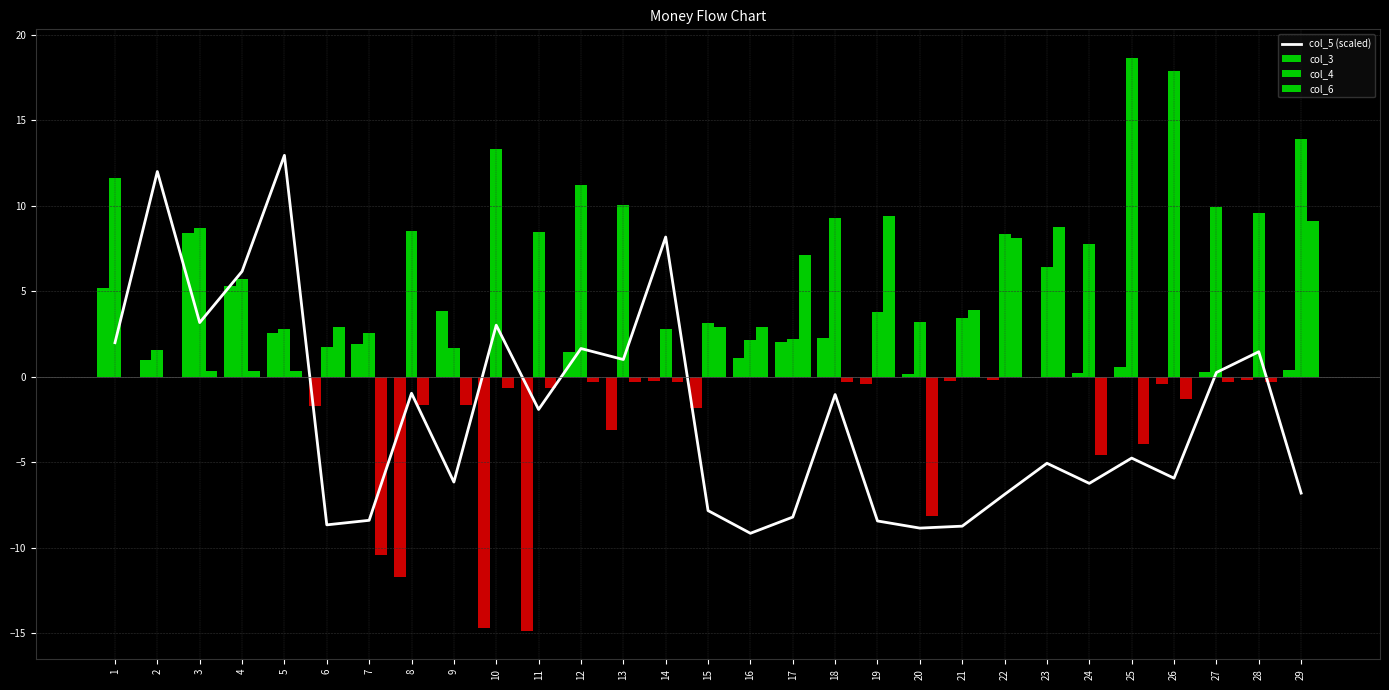

The value at 18 is -1.7. True or false?

False